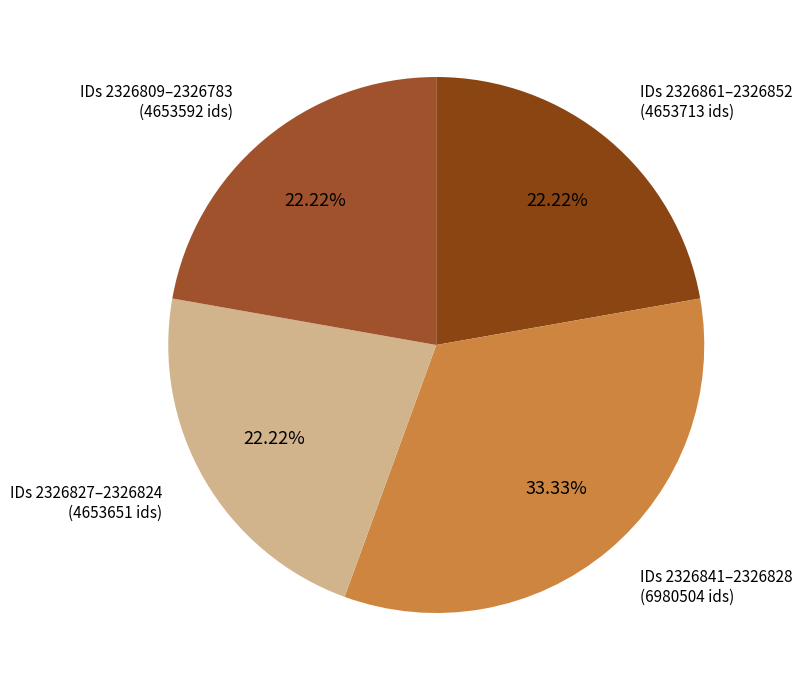

Is IDs 2326827–2326824 the majority of the pie?

No